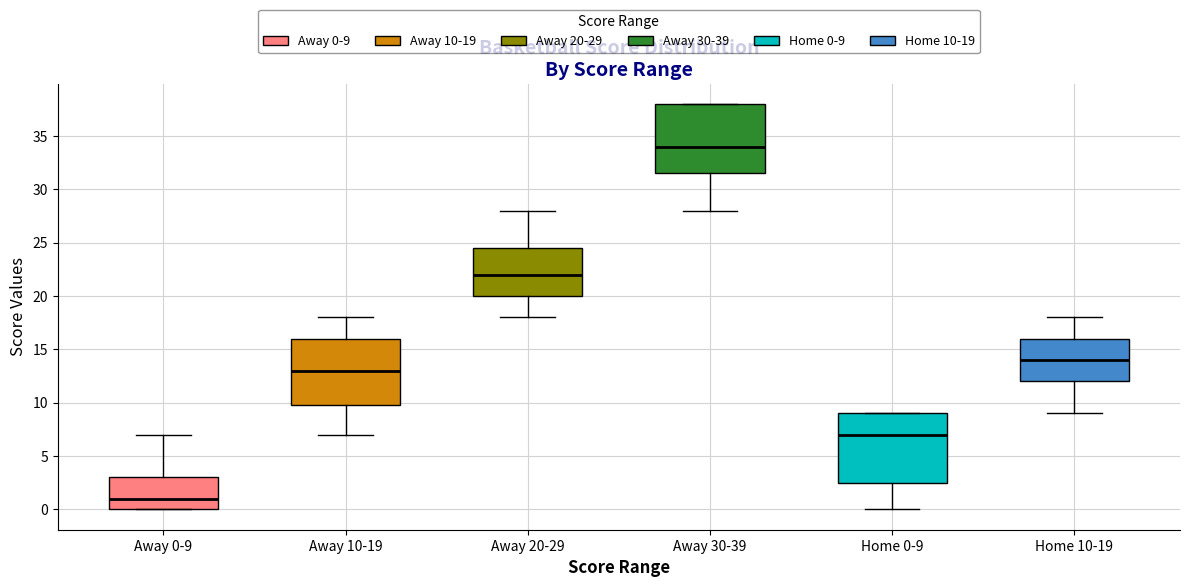

Reading left to right, transcribe this box plot: for each box, give where its median line is, the range the box spans, and where its two whiskers end, as read against the y-axis. The values are not printed on the chart, so give them approximately, as read against the axis.

Away 0-9: median 1.0, box 0.0 to 3.0, whiskers 0.0 to 7.0
Away 10-19: median 13.0, box 10.0 to 16.0, whiskers 7.0 to 18.0
Away 20-29: median 22.0, box 20.0 to 24.5, whiskers 18.0 to 28.0
Away 30-39: median 34.0, box 31.5 to 38.0, whiskers 28.0 to 38.0
Home 0-9: median 7.0, box 2.5 to 9.0, whiskers 0.0 to 9.0
Home 10-19: median 14.0, box 12.0 to 16.0, whiskers 9.0 to 18.0